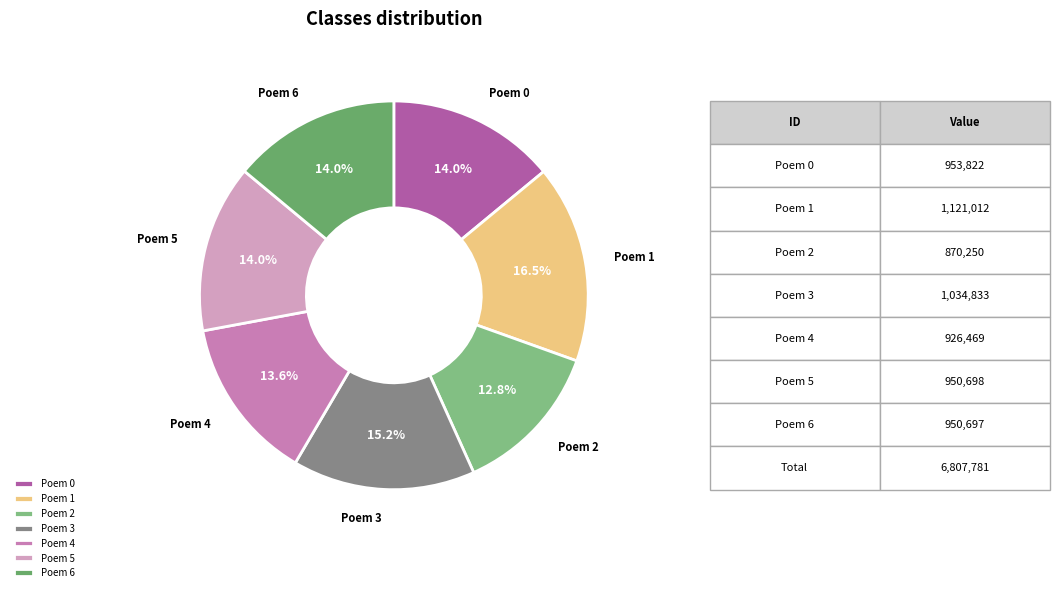

Which slice is the largest?

Poem 1